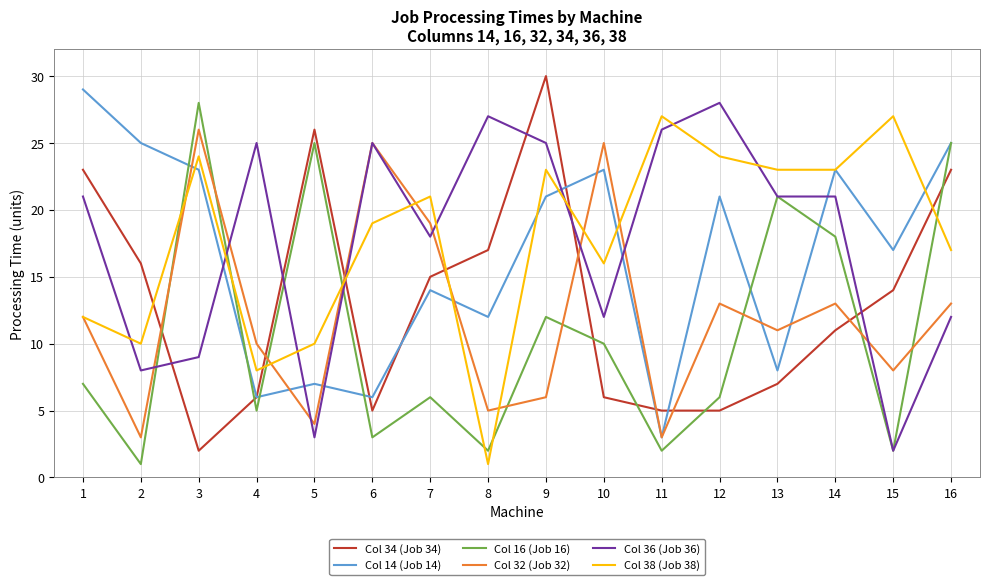

True or false: Col 34 (Job 34) and Col 32 (Job 32) intersect in this chart.

True